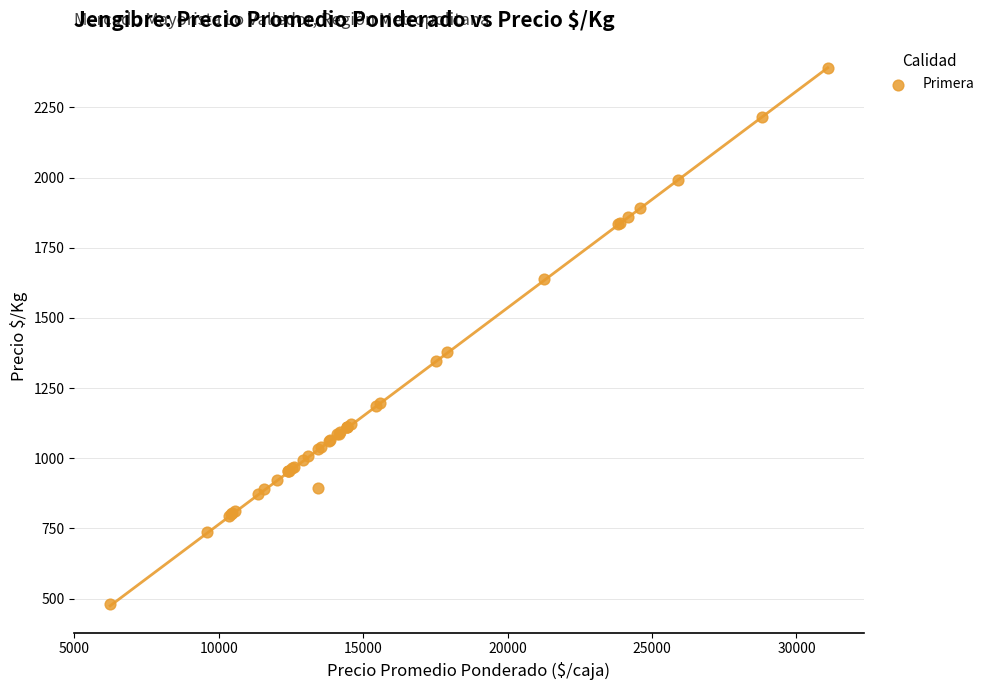

What Y value in the scatter plot is closest to 1435?

1378